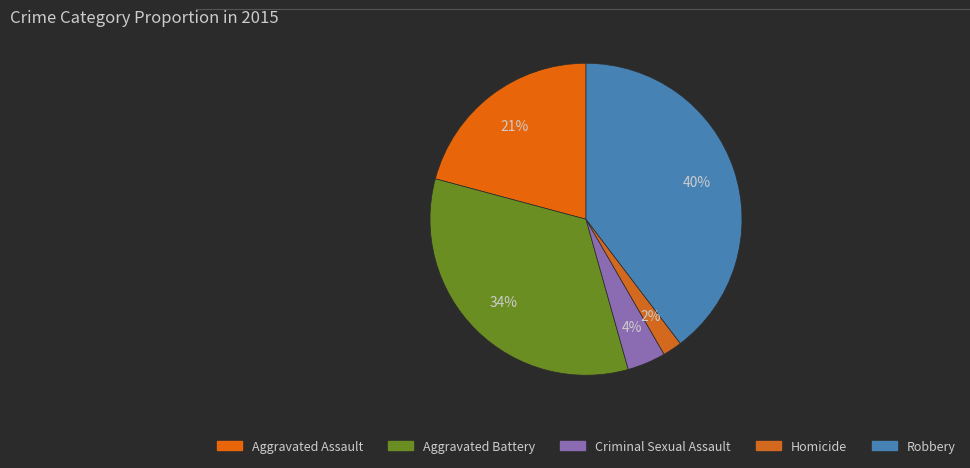

Rank the categories by value from highest to lowest.

Robbery, Aggravated Battery, Aggravated Assault, Criminal Sexual Assault, Homicide